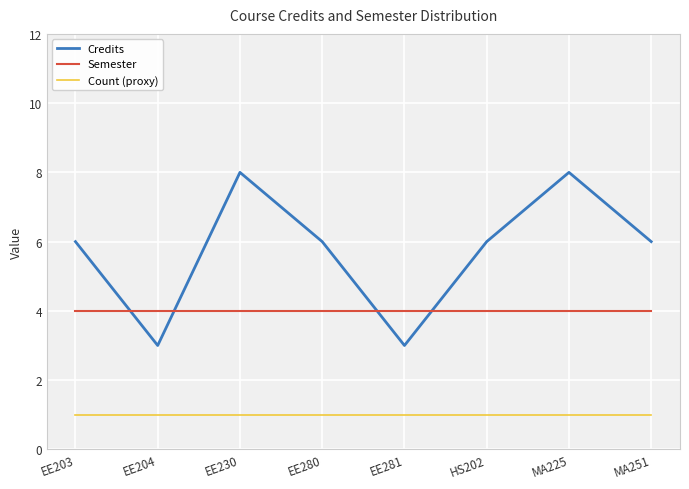

Reading right to left, extract all data points from this chart.

Credits: MA251=6	MA225=8	HS202=6	EE281=3	EE280=6	EE230=8	EE204=3	EE203=6
Semester: MA251=4	MA225=4	HS202=4	EE281=4	EE280=4	EE230=4	EE204=4	EE203=4
Count (proxy): MA251=1	MA225=1	HS202=1	EE281=1	EE280=1	EE230=1	EE204=1	EE203=1